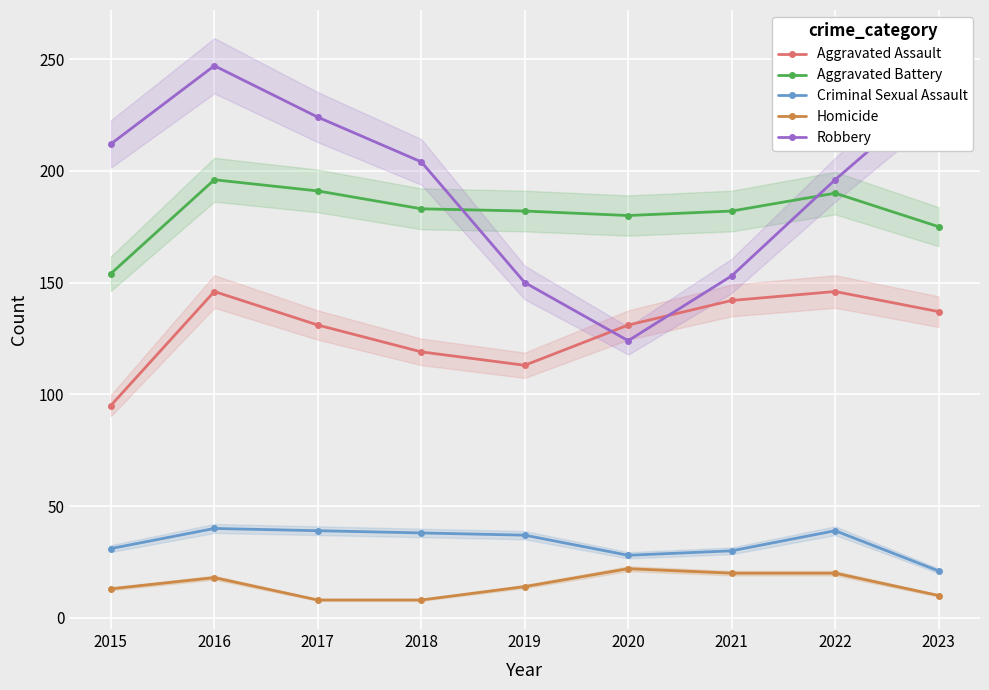

Read the Robbery value at 2017, to the nearest 5.

225